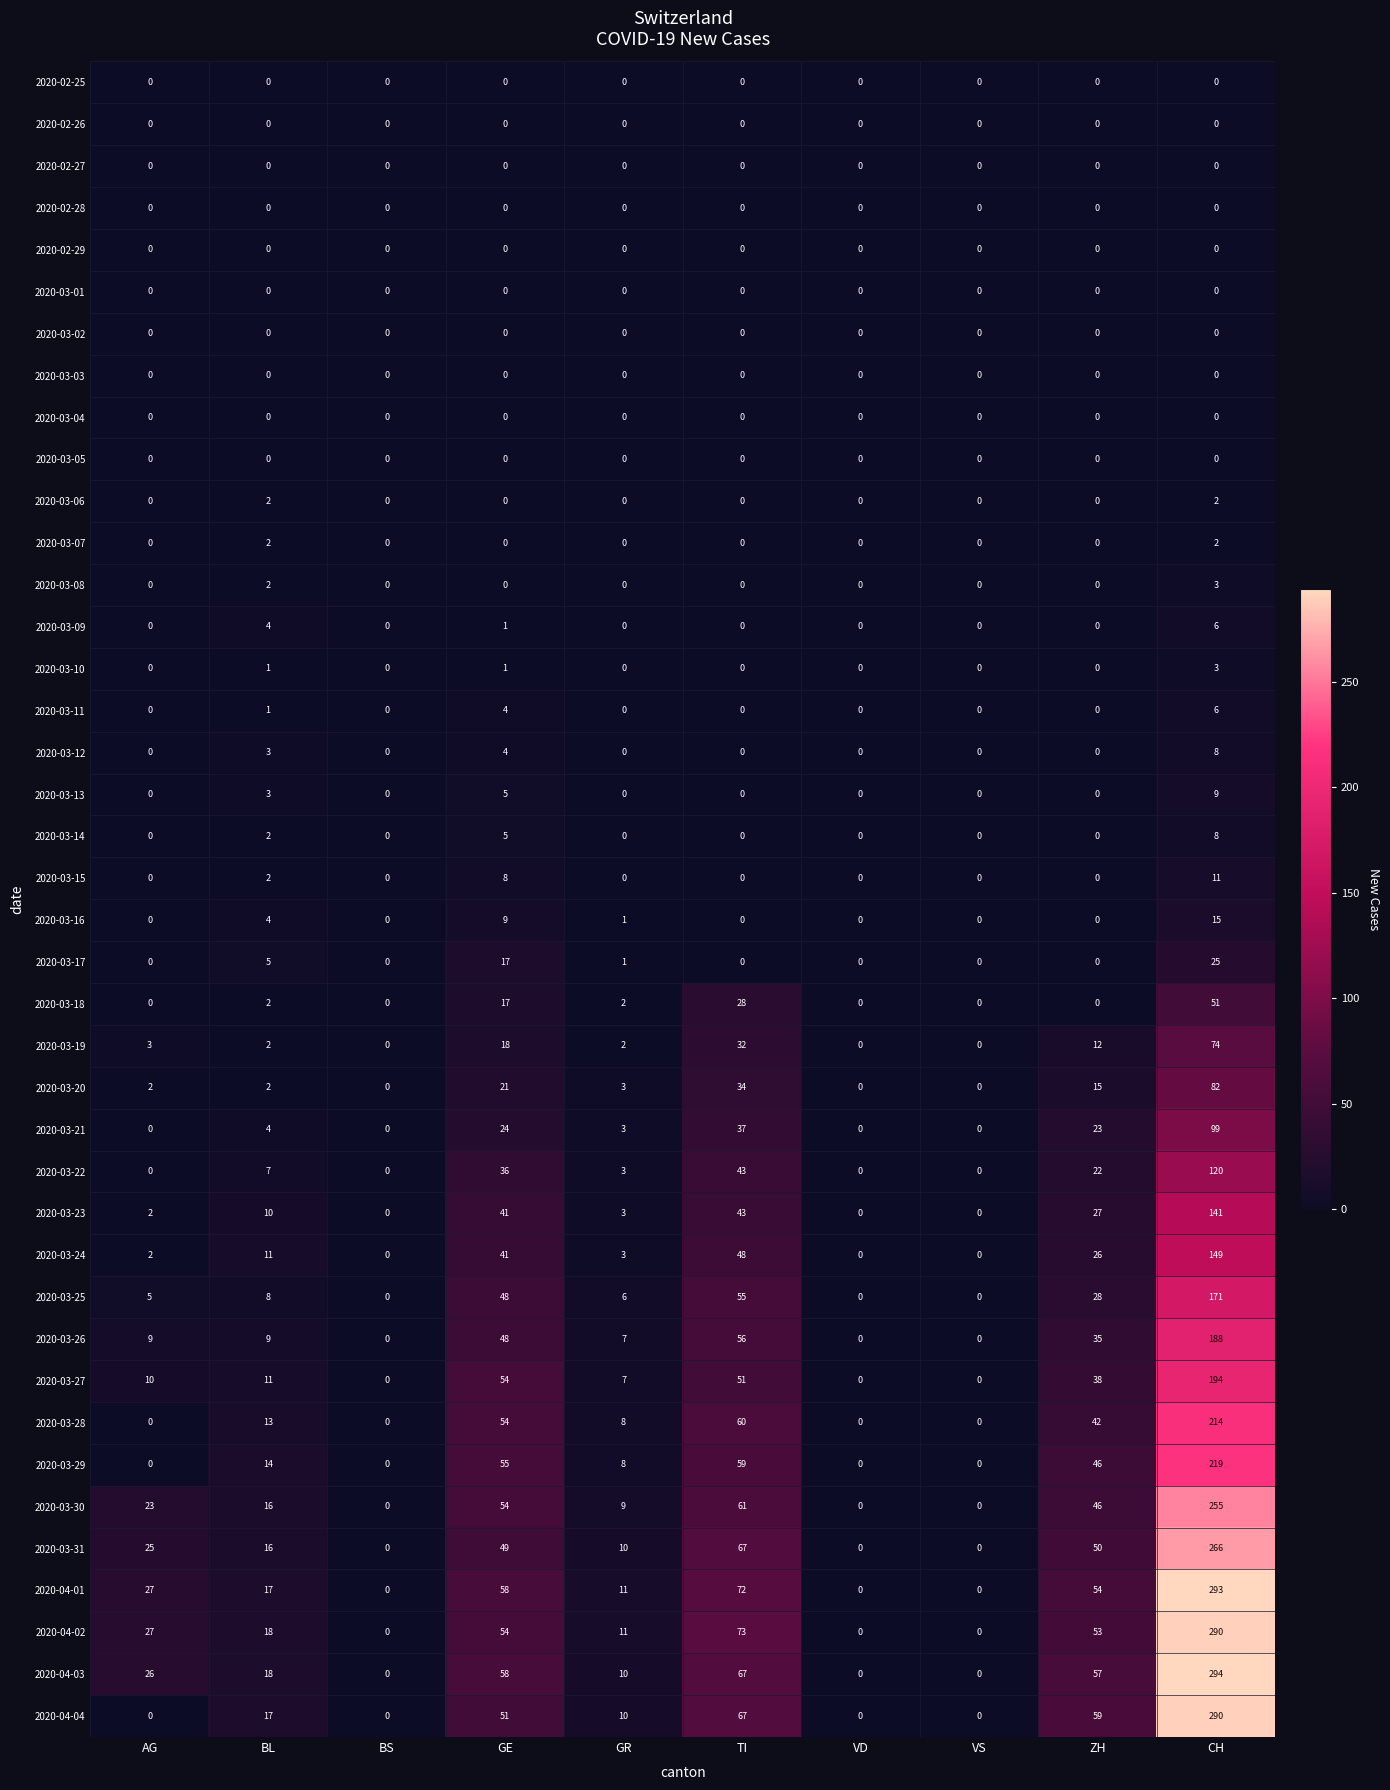

Which series has the largest range (max minus min)?

2020-04-03